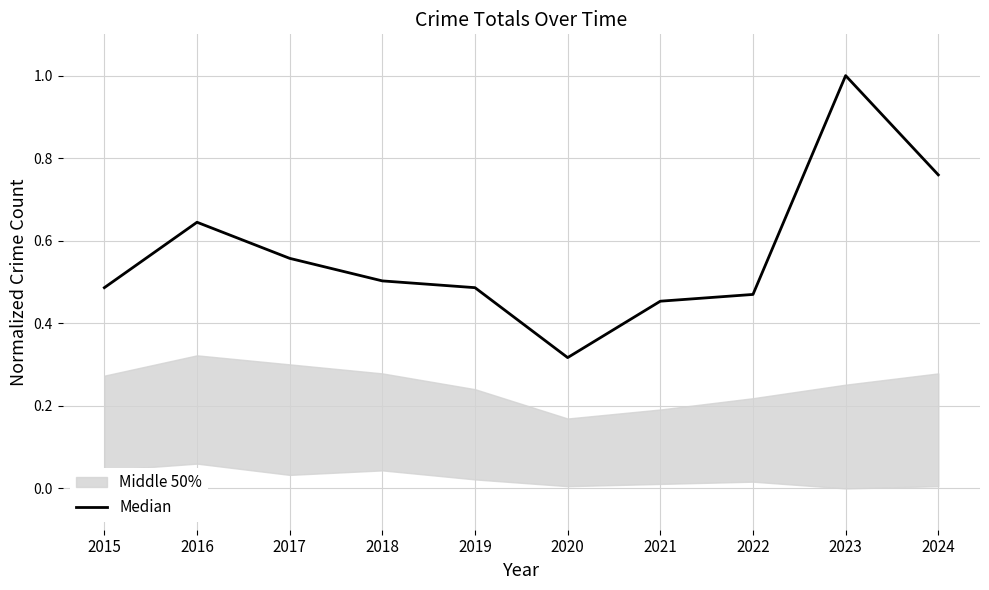

Where is the first local minimum?

2020